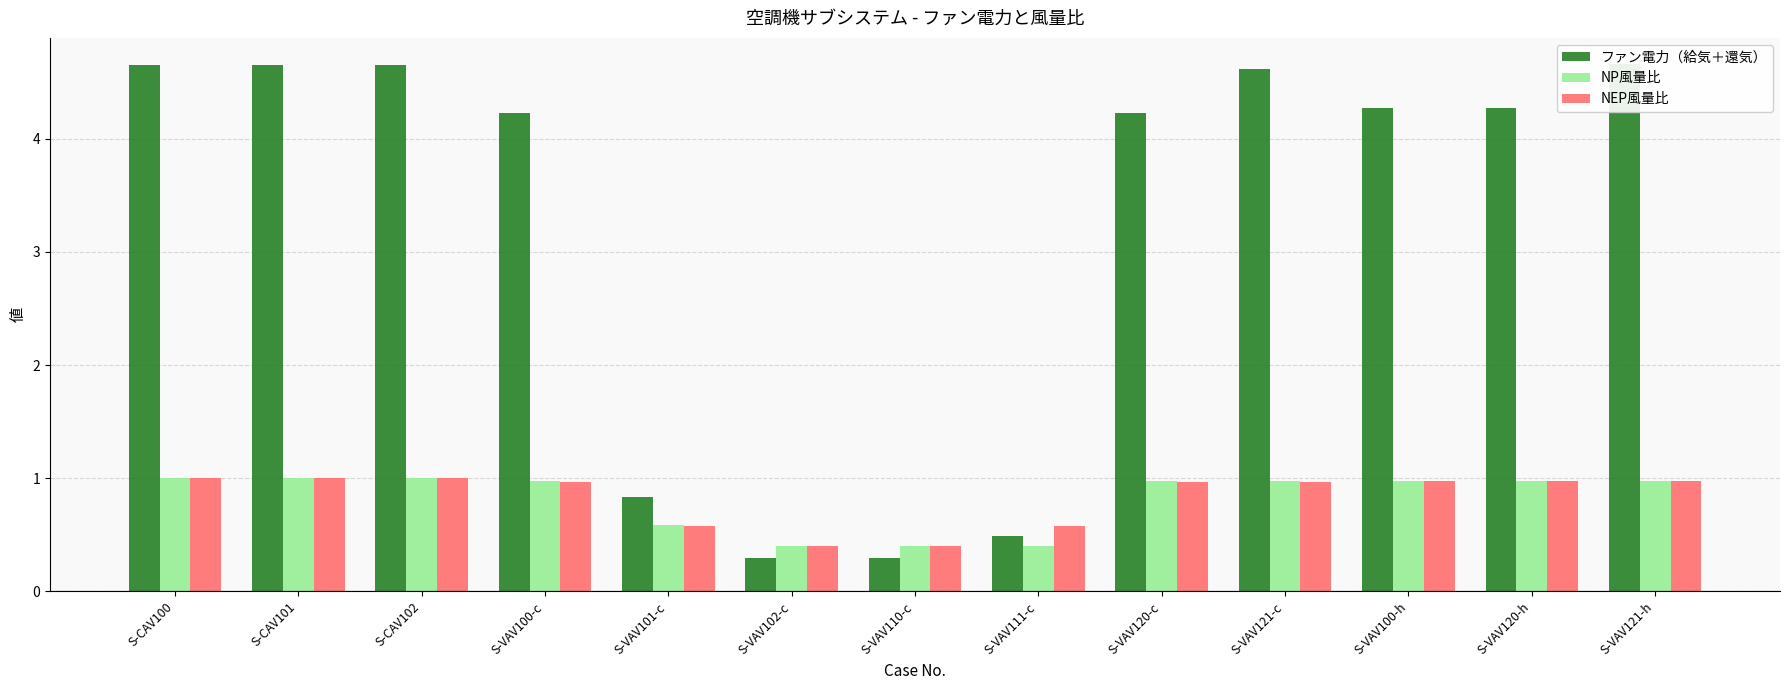

What is the label of the 8th bar from the left?

S-VAV111-c